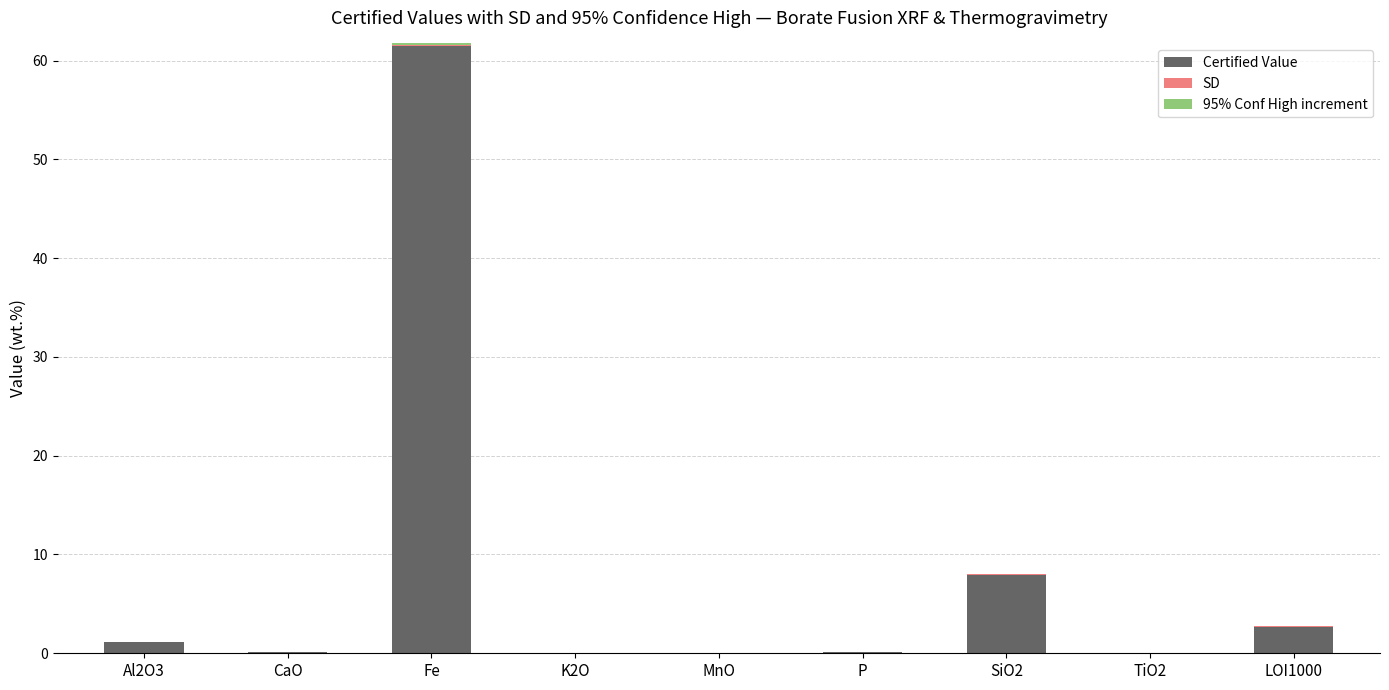

At which category is the sum across all series the highest?

Fe